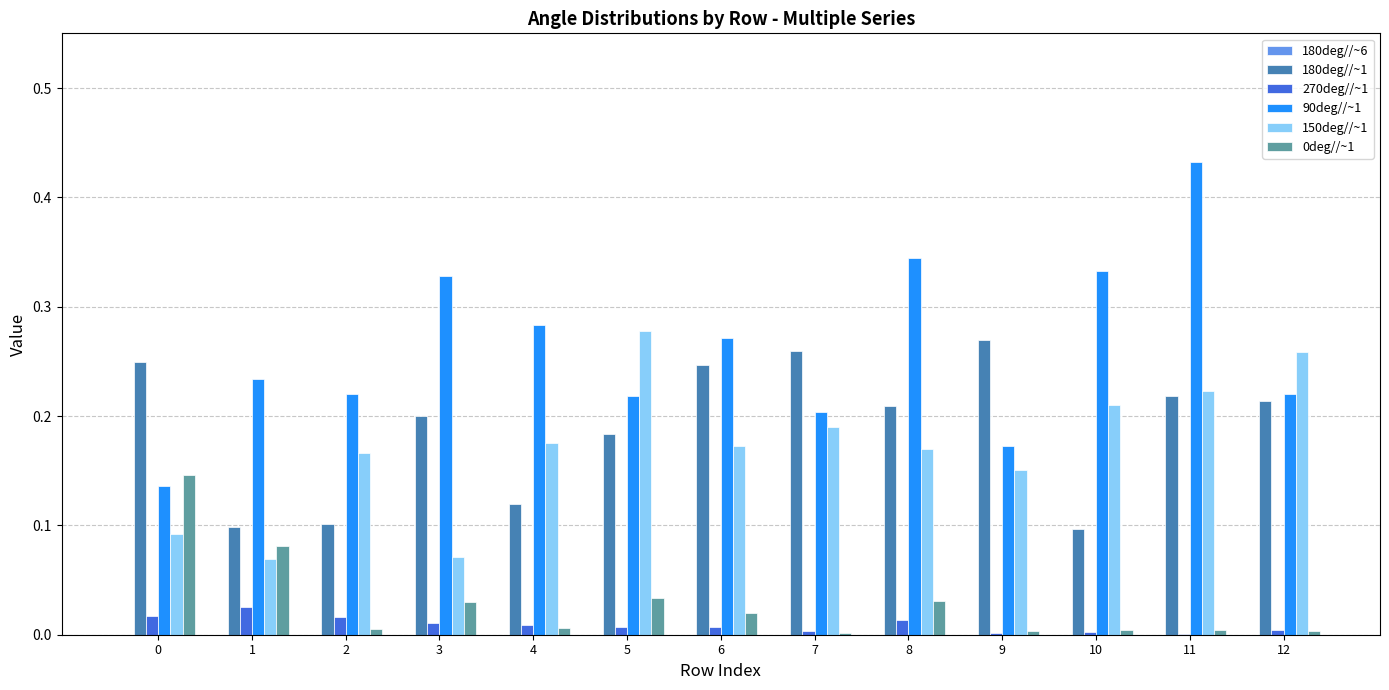

Which series has the largest total across all categories?

90deg//~1